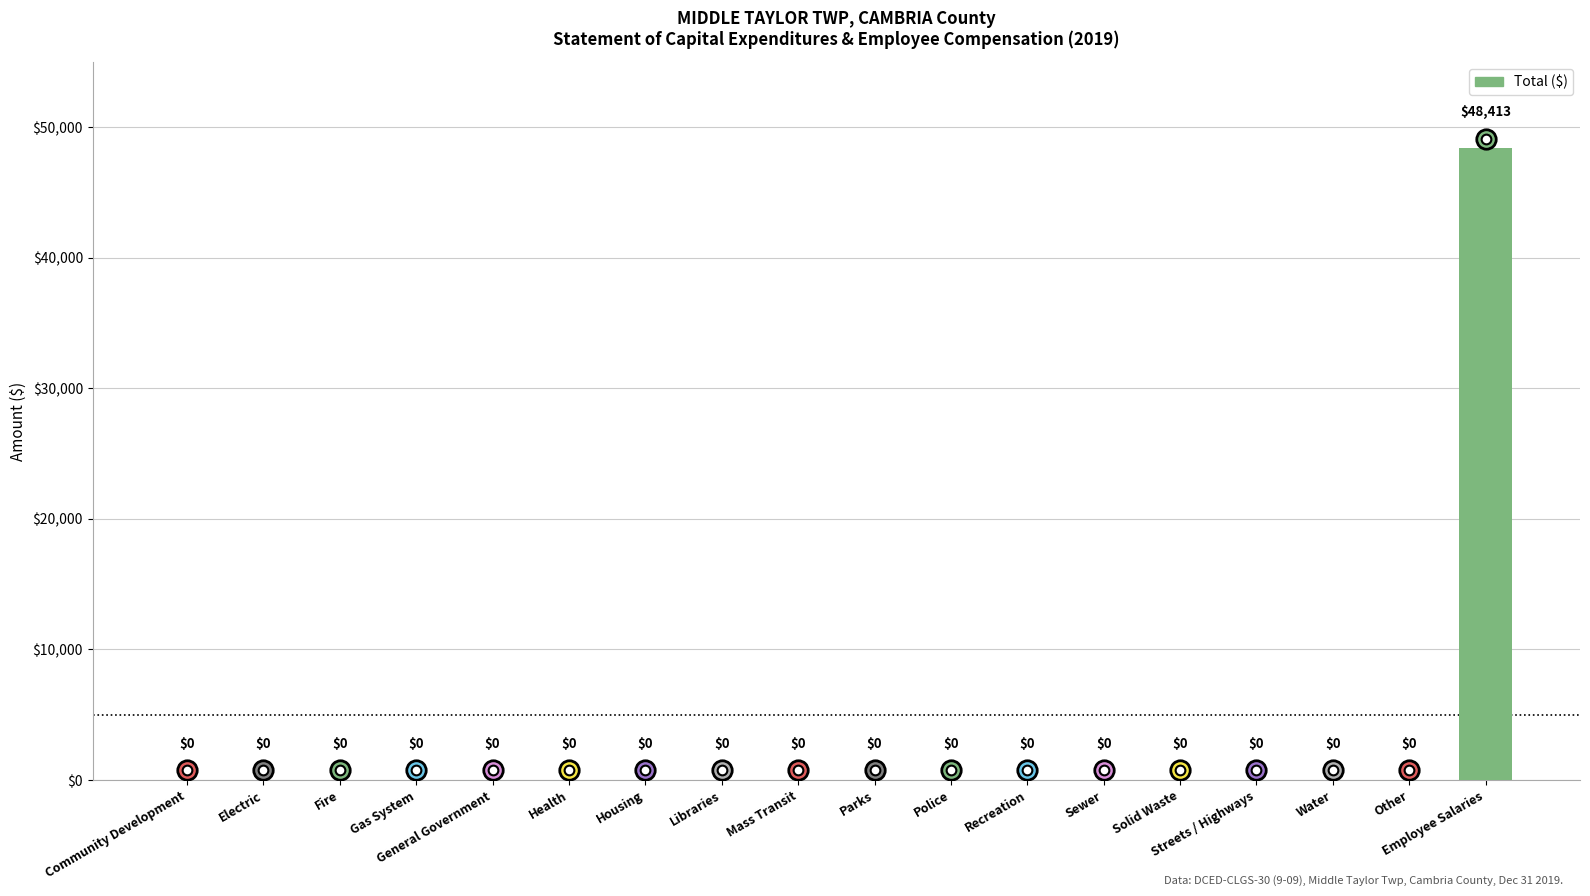

Reading right to left, extract all data points from this chart.

Employee Salaries=48413	Other=0	Water=0	Streets / Highways=0	Solid Waste=0	Sewer=0	Recreation=0	Police=0	Parks=0	Mass Transit=0	Libraries=0	Housing=0	Health=0	General Government=0	Gas System=0	Fire=0	Electric=0	Community Development=0